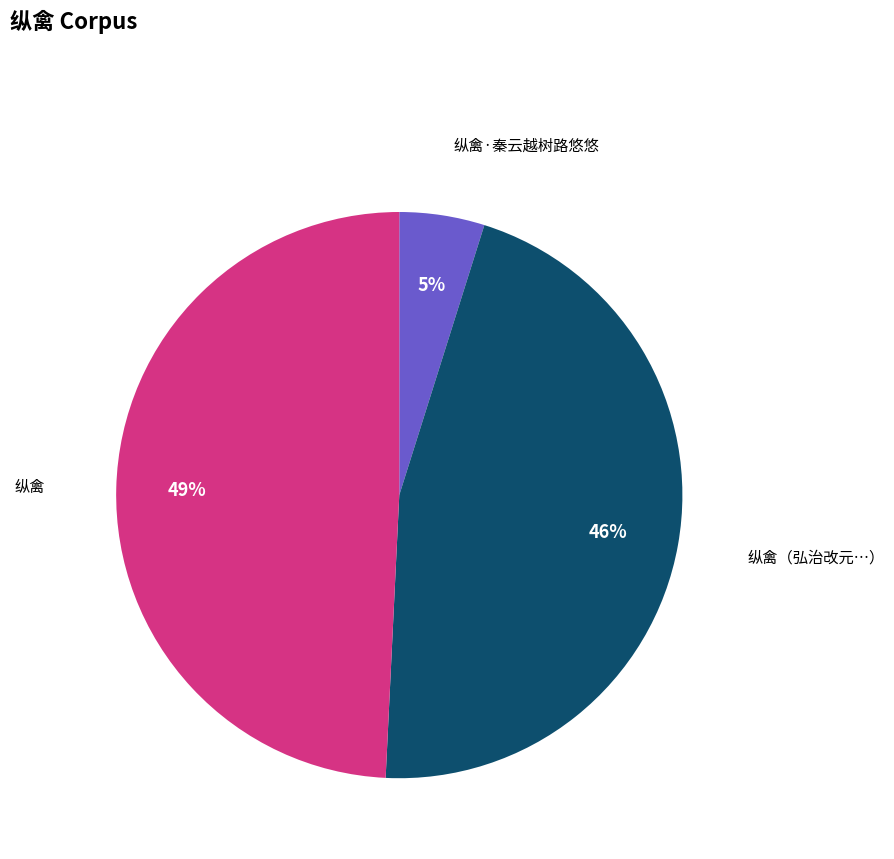

Is there a majority slice in this chart?

No